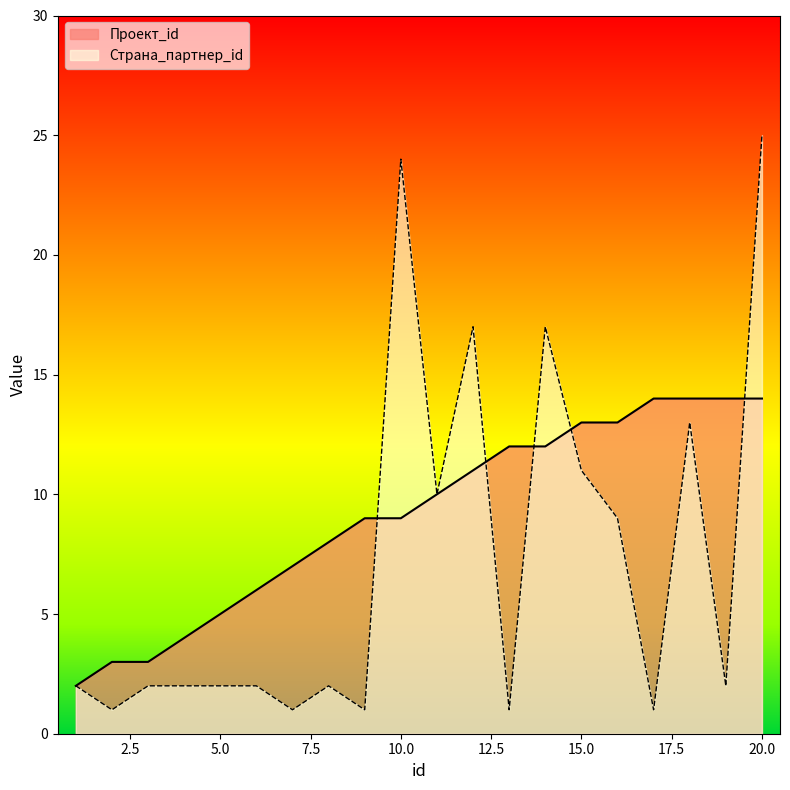

What are all the series names shown in the legend?

Проект_id, Страна_партнер_id